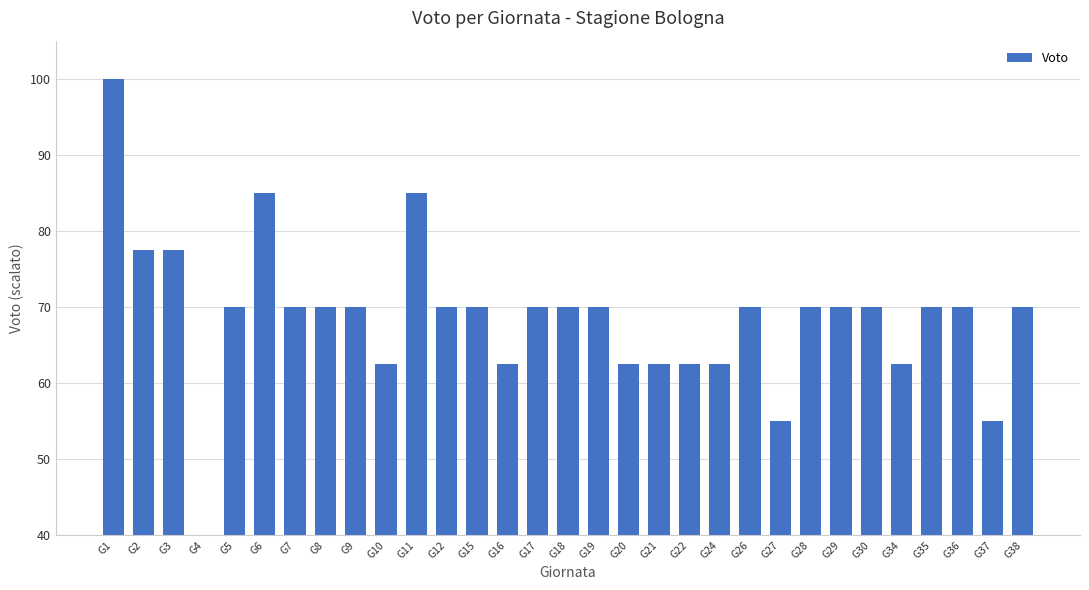

At which category does the chart reach its minimum across all series?

G4